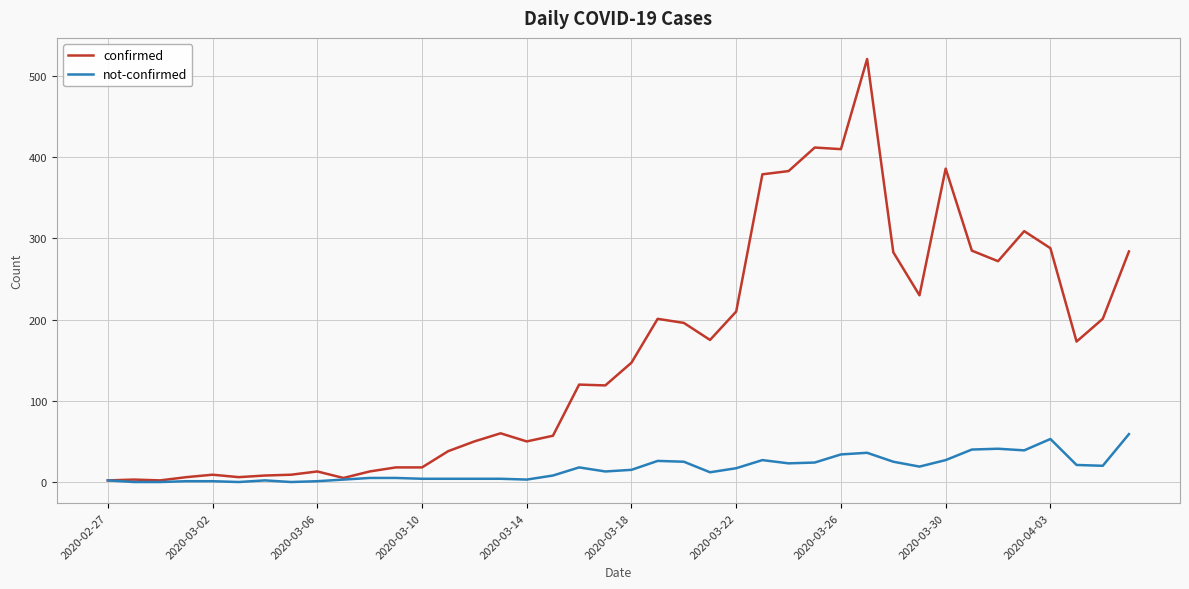

What is the greatest value displayed?

521